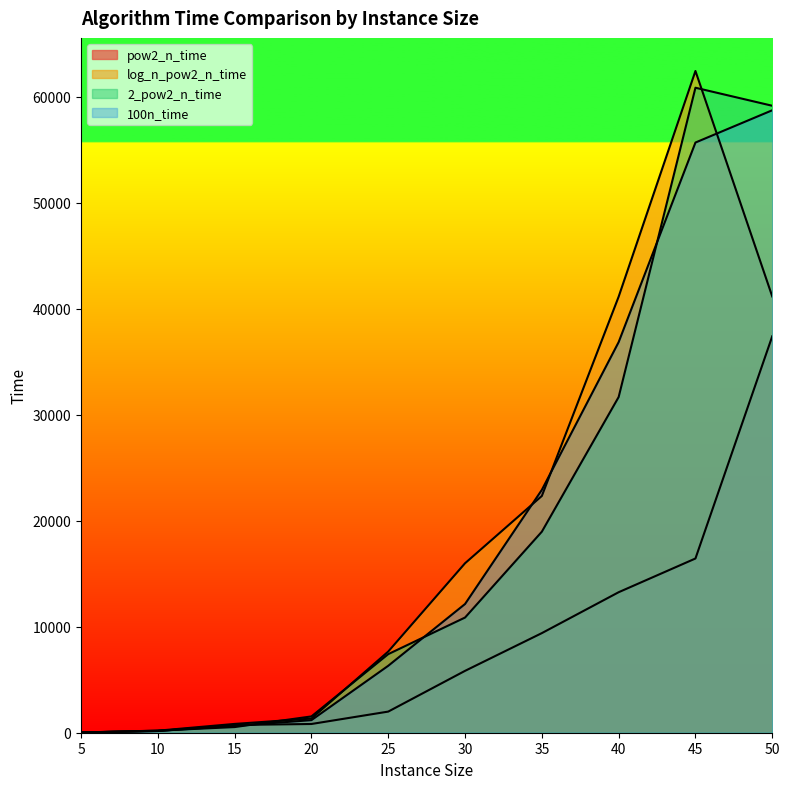

What is the difference between the maximum and minimum values in the pow2_n_time series?

37391